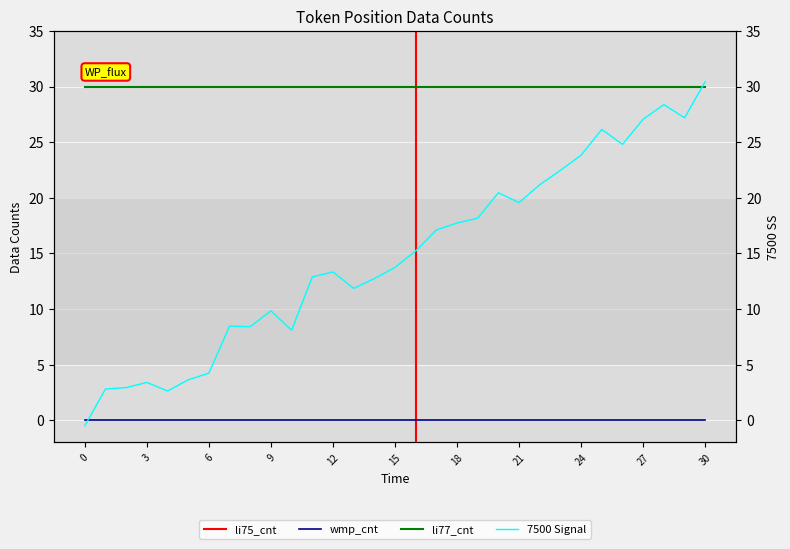

What is the difference between the maximum and minimum values?

30.9